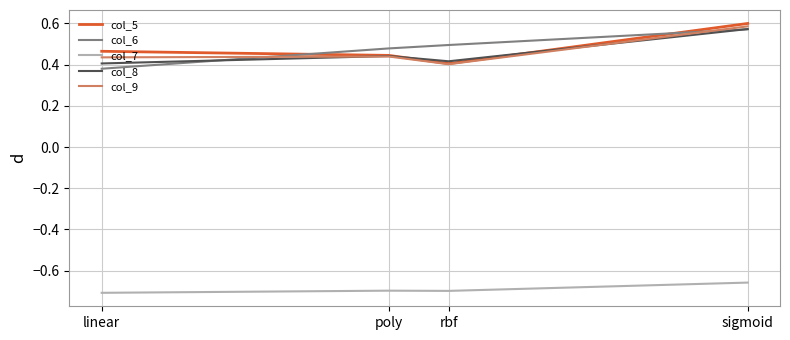

Which series changed the most between rbf and sigmoid?

col_5